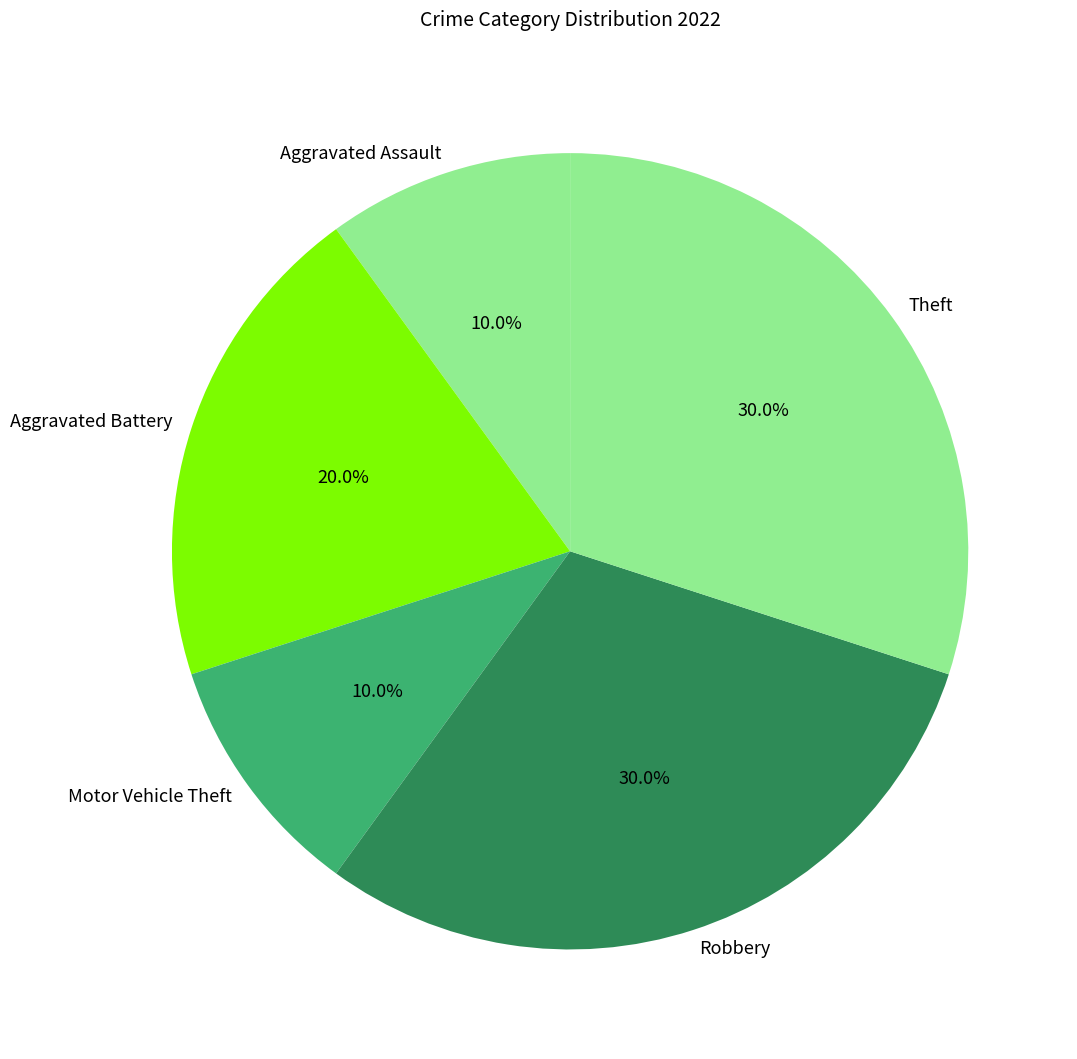

What percentage is the Robbery slice, to the nearest percent?

30%